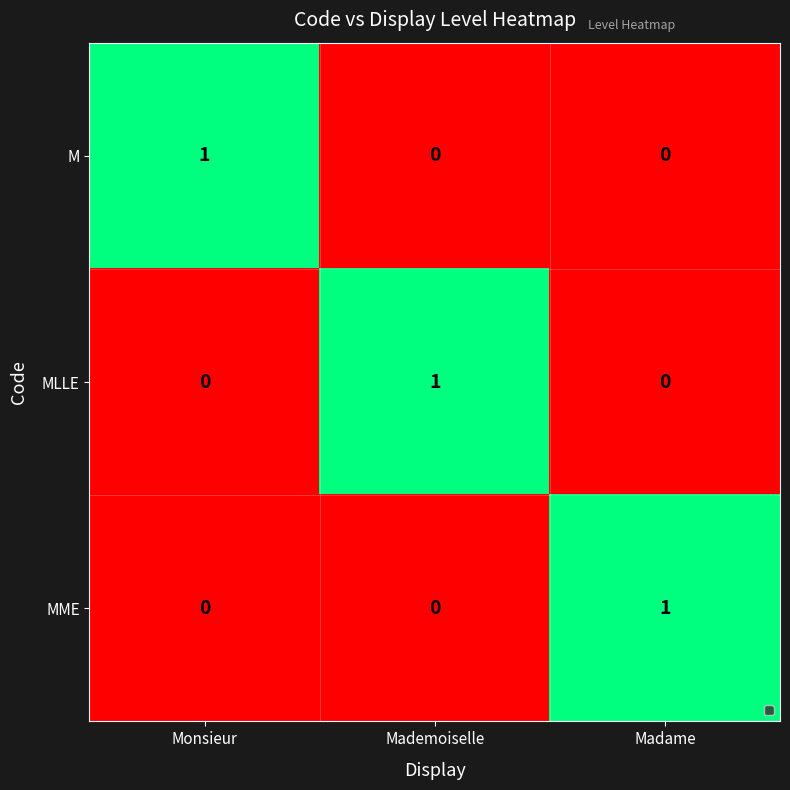

The MLLE series shows 0 at Madame. True or false?

True